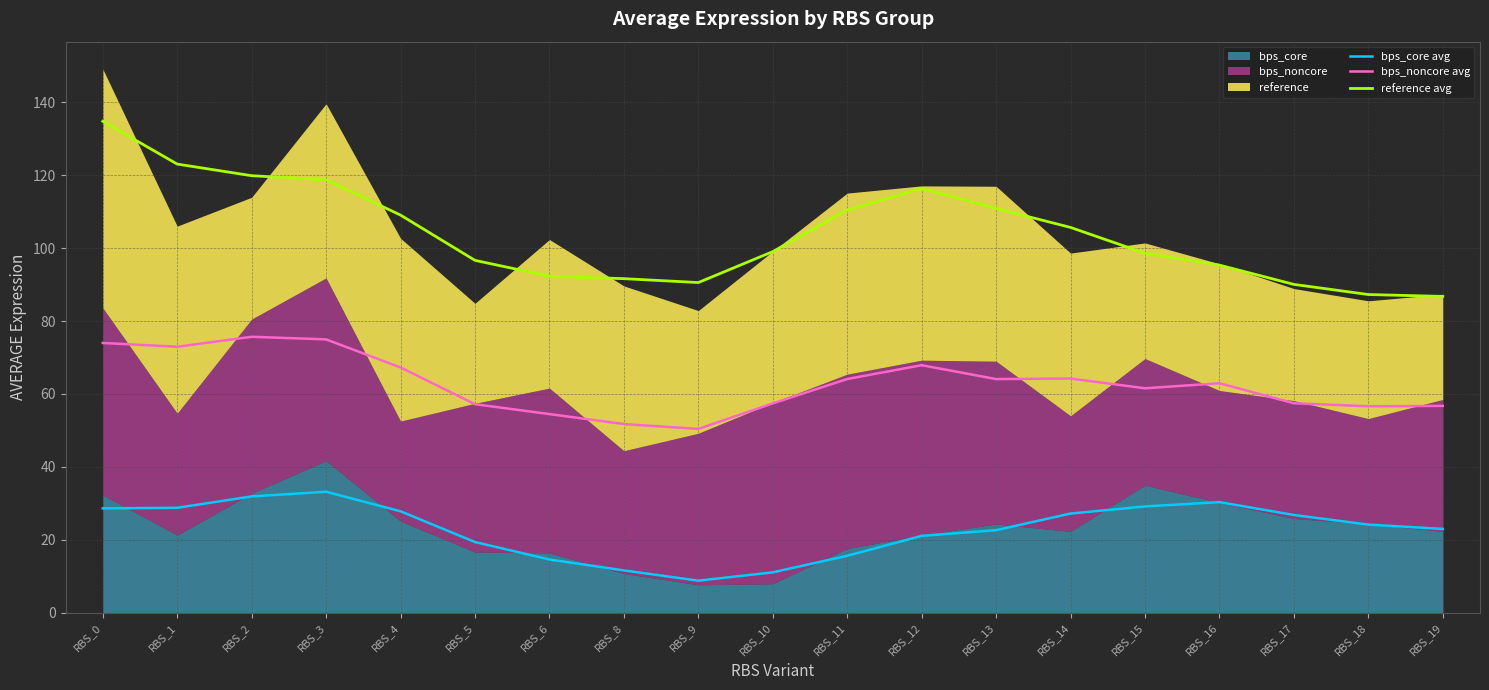

Which series changed the most between RBS_0 and RBS_4?

reference avg